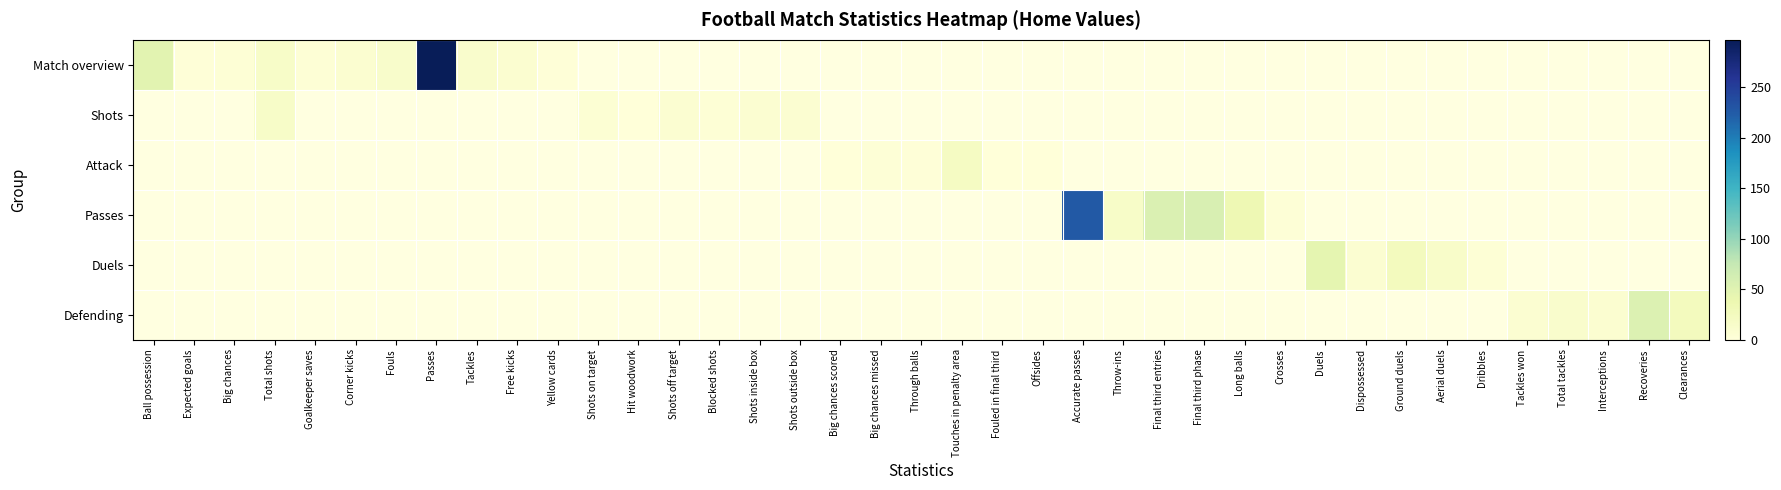

At how many categories does at least one series exceed 281?

1